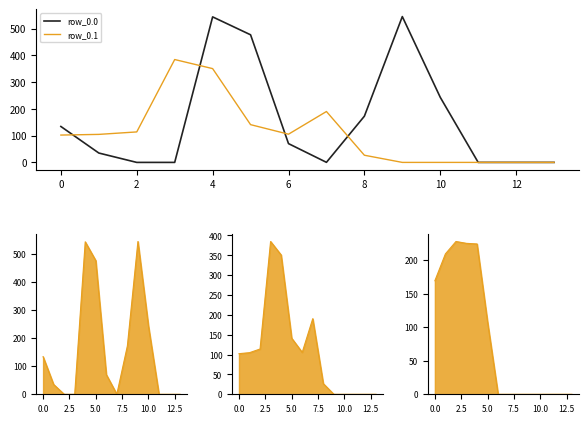

True or false: row_0.0 and row_0.1_line cross at least once.

True